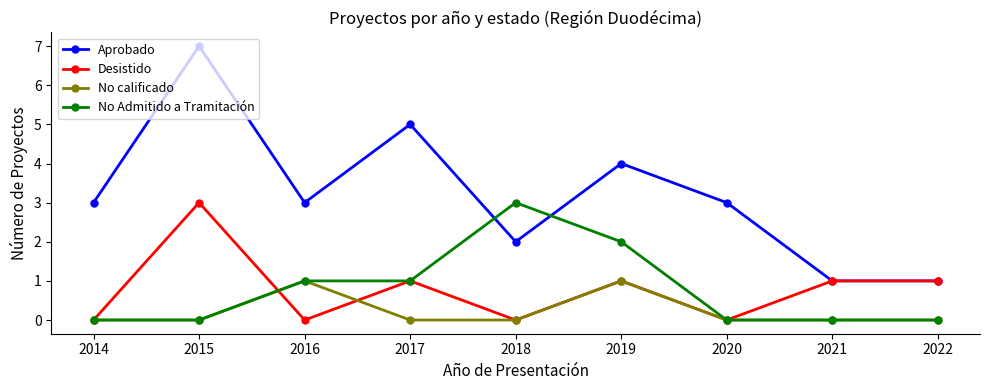

What is the spread (max minus min) of values at 2014?

3